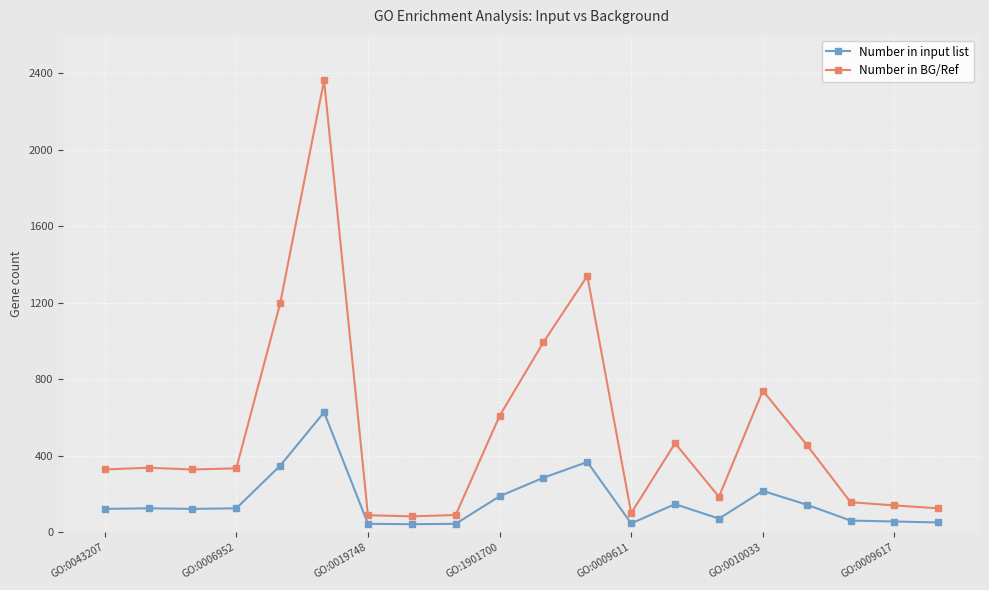

What is the sum of all Number in input list values?

3251